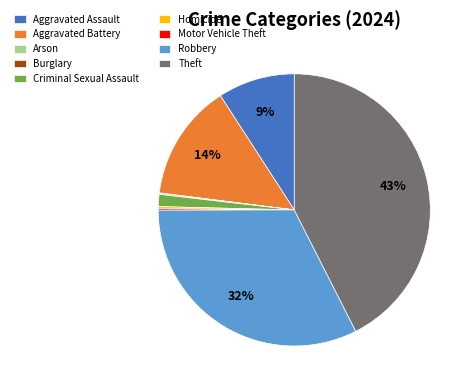

Does any single category account for the majority?

No